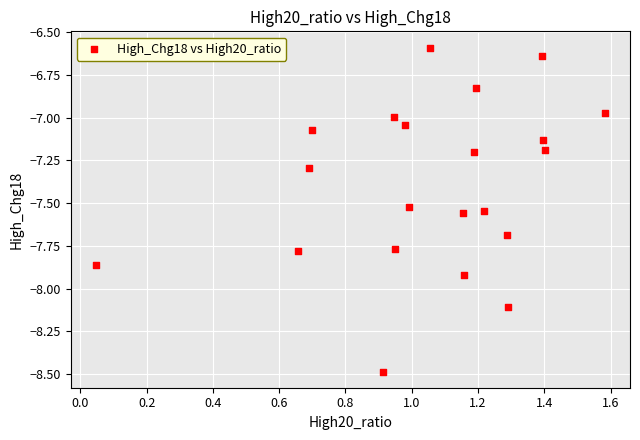

What is the range of X values (max minus min)?

1.5